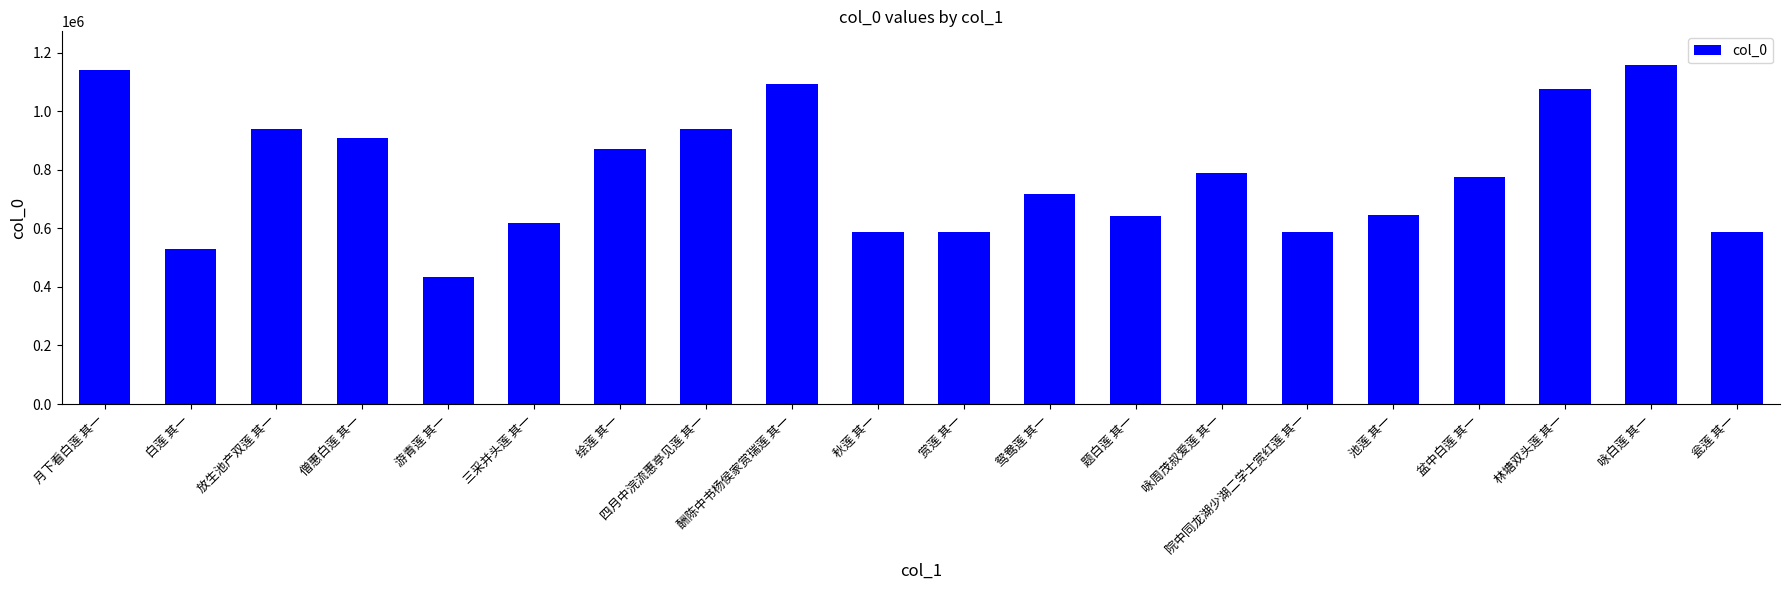

How many bars are there in total?

20